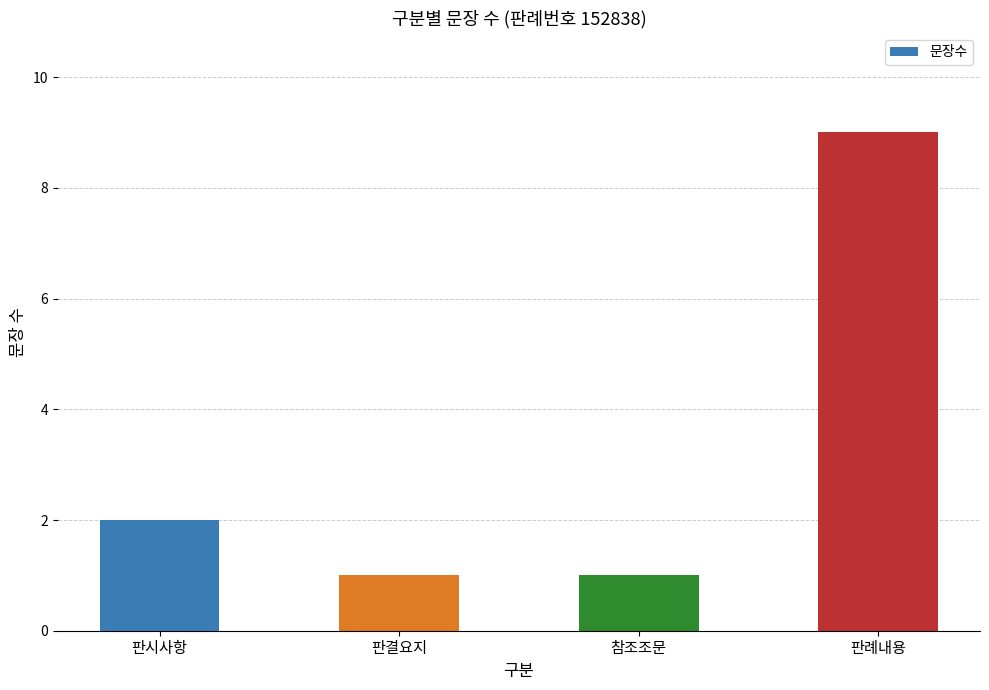

Which category has the highest value across all series?

판례내용